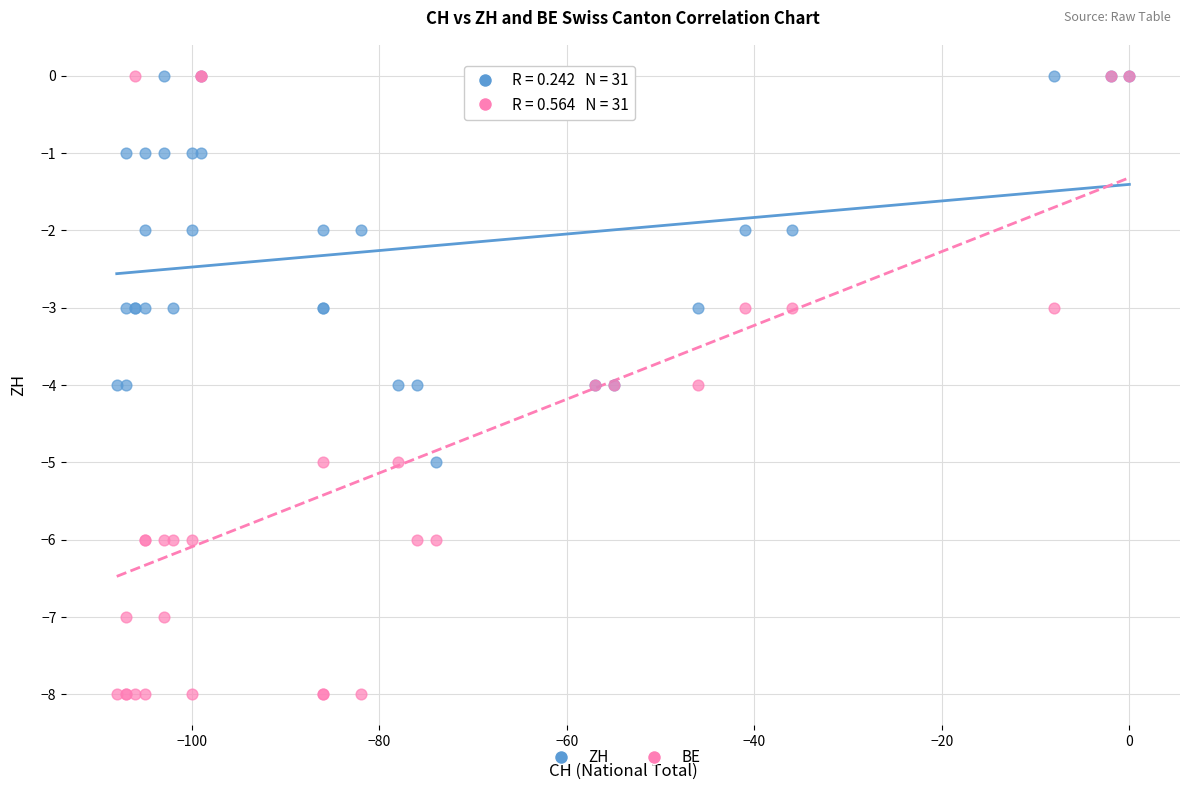

What are all the series names shown in the legend?

ZH, BE